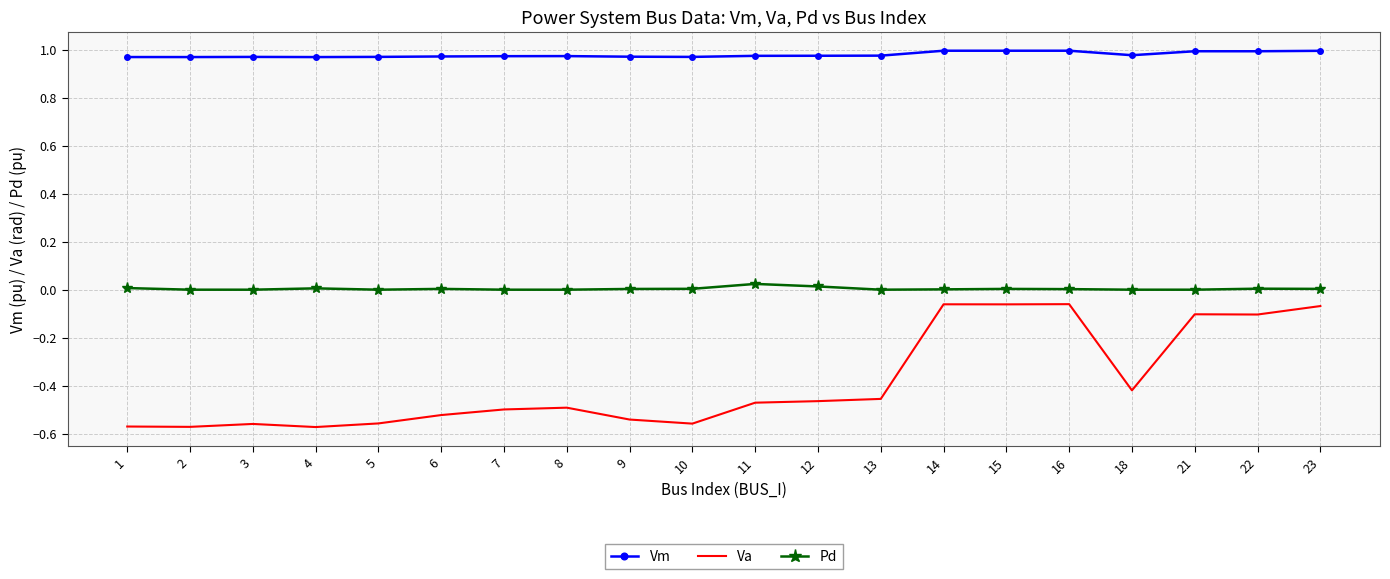

List the series in order of their overall mean, lowest first.

Va, Pd, Vm